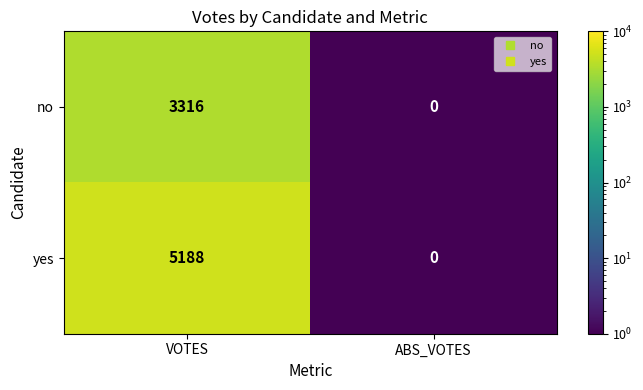

At which category is the sum across all series the highest?

VOTES